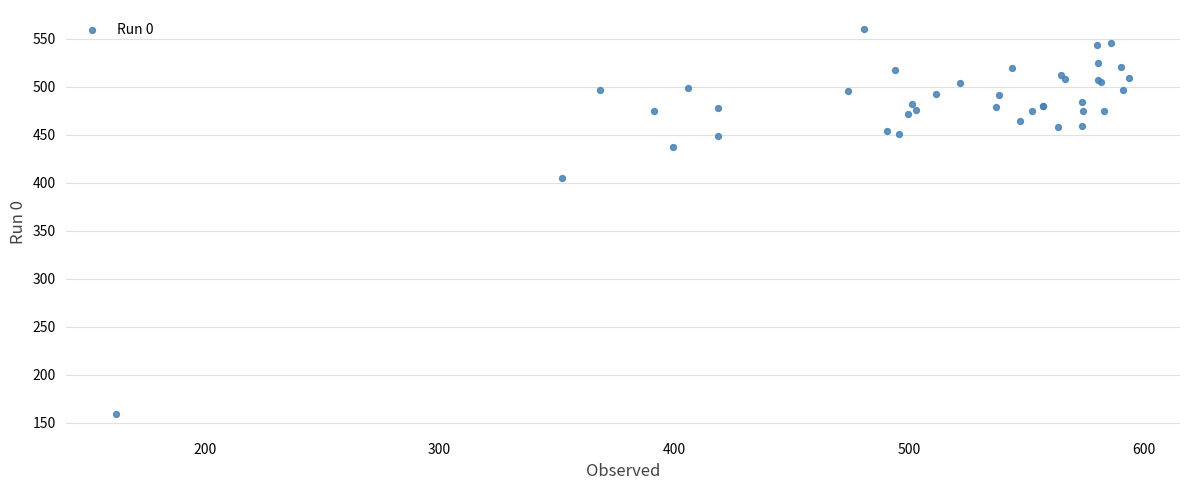

What Y value in the scatter plot is closest to 359?

405.0